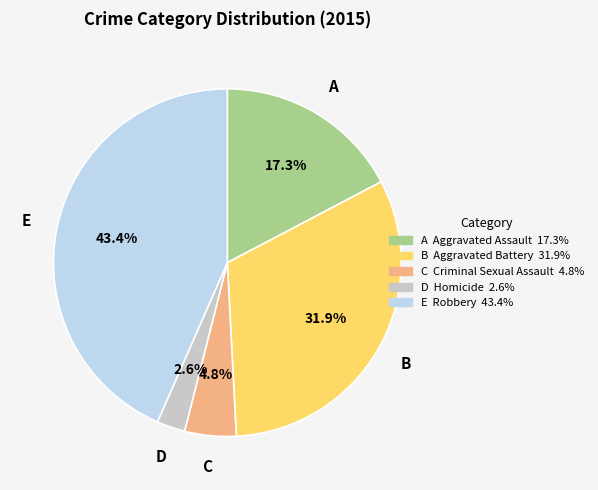

Is there any slice that represents more than half of the pie?

No